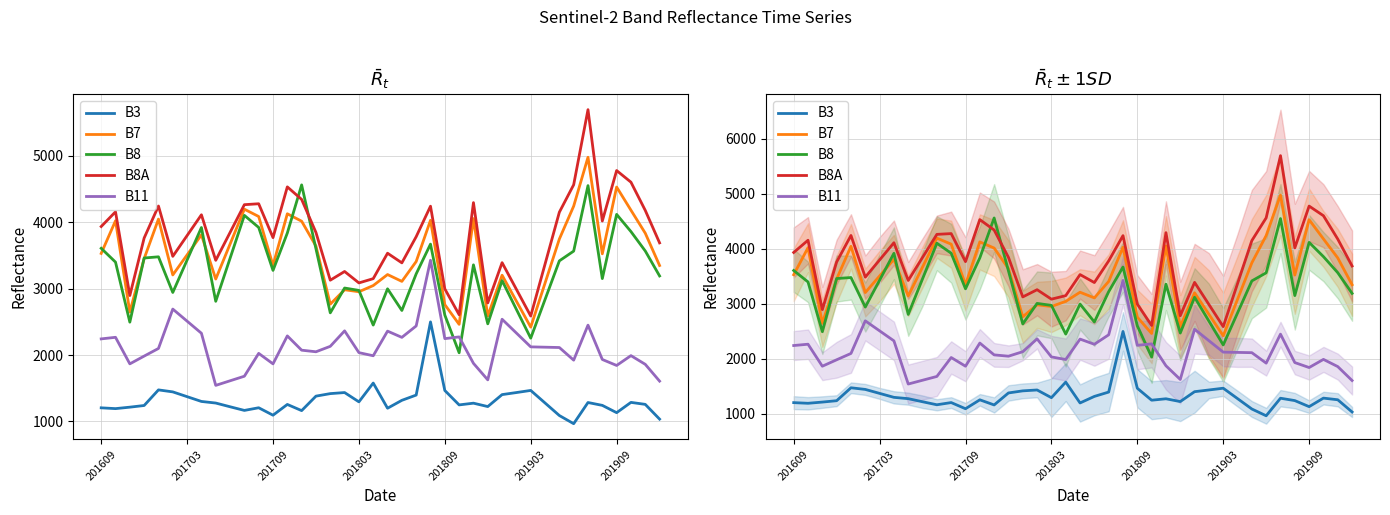

Rank the series at 29 from lowest to highest value.

B3, B11, B8, B7, B8A